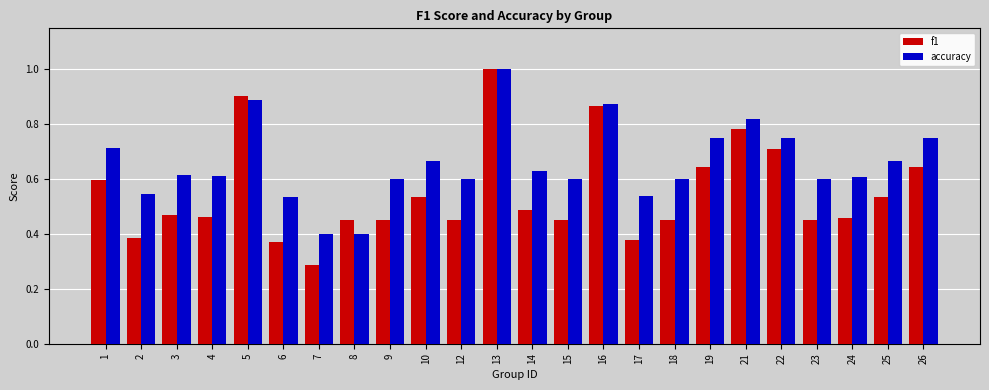

What is the sum of the f1 values at 8 and 25?

1.0